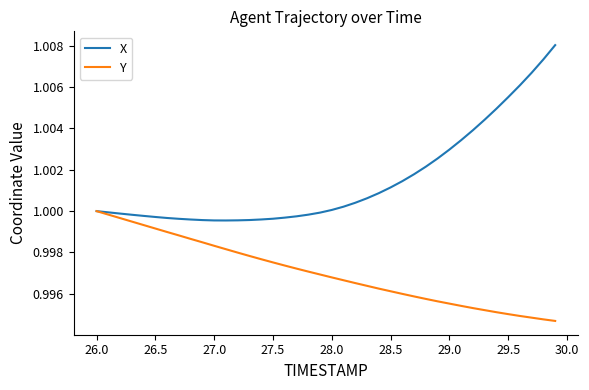

How many lines are shown in the chart?

2